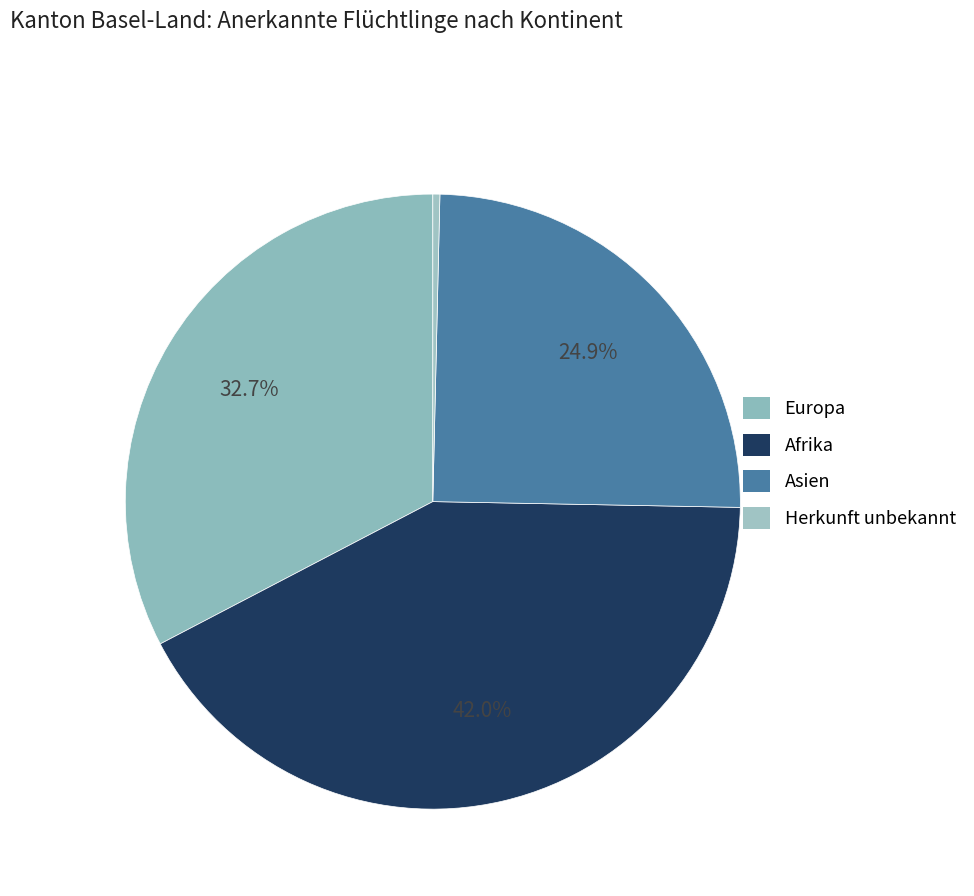

Rank the categories by value from highest to lowest.

Afrika, Europa, Asien, Herkunft unbekannt